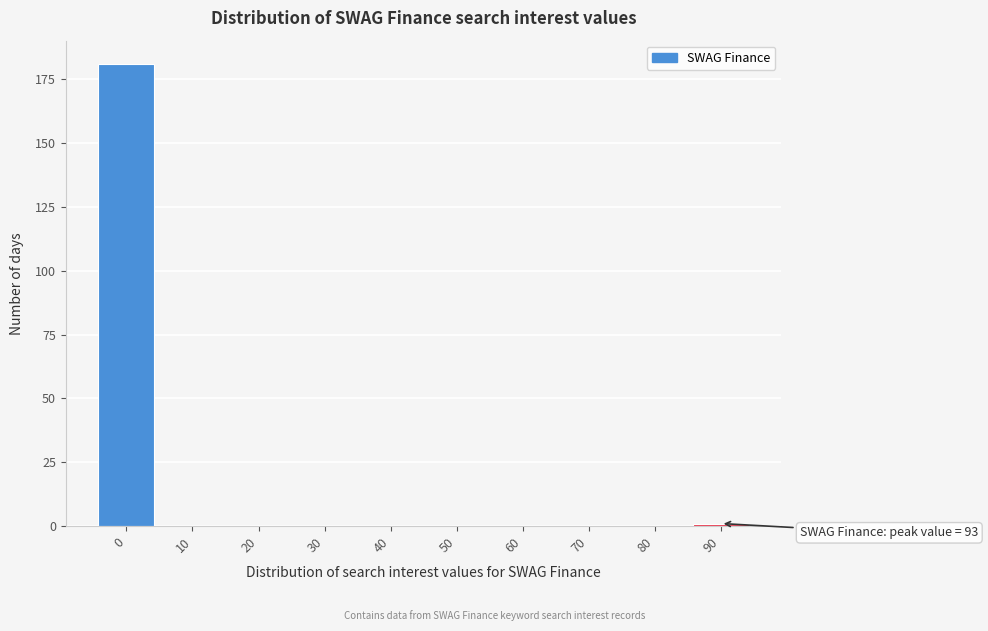

Reading right to left, list all the values displayed in this chart.

90=1	80=0	70=0	60=0	50=0	40=0	30=0	20=0	10=0	0=181